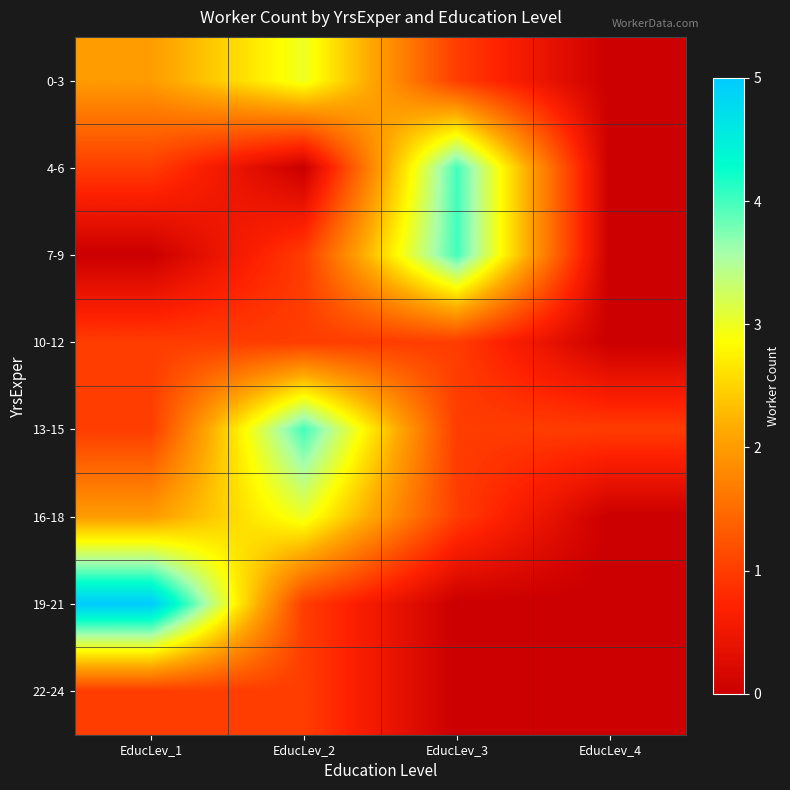

At which category is the sum across all series the highest?

EducLev_2